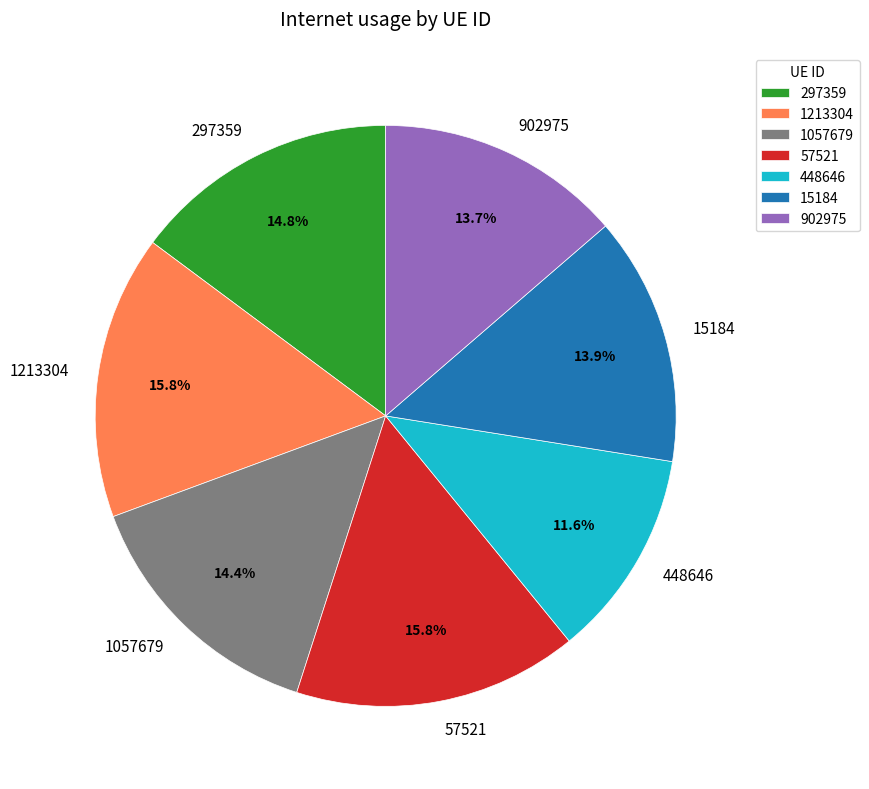

To the nearest percent, what is the combined percentage of 57521 and 902975?

30%